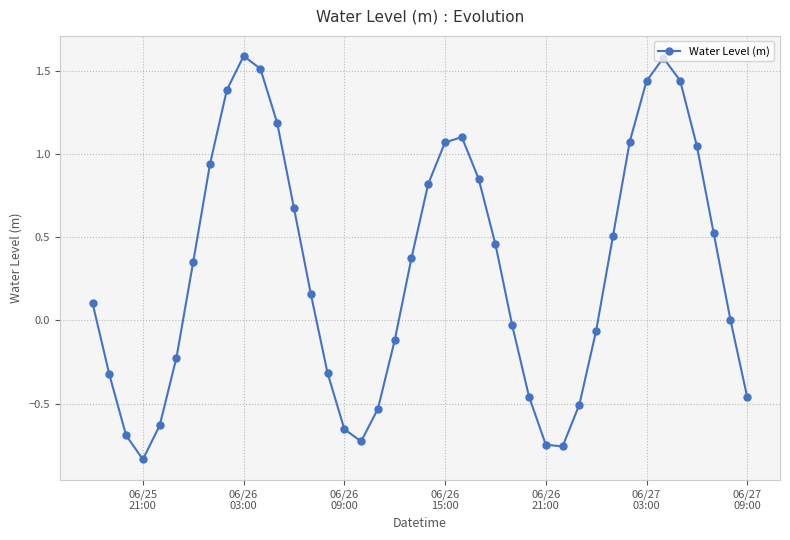

What is the sum of all values?

12.1